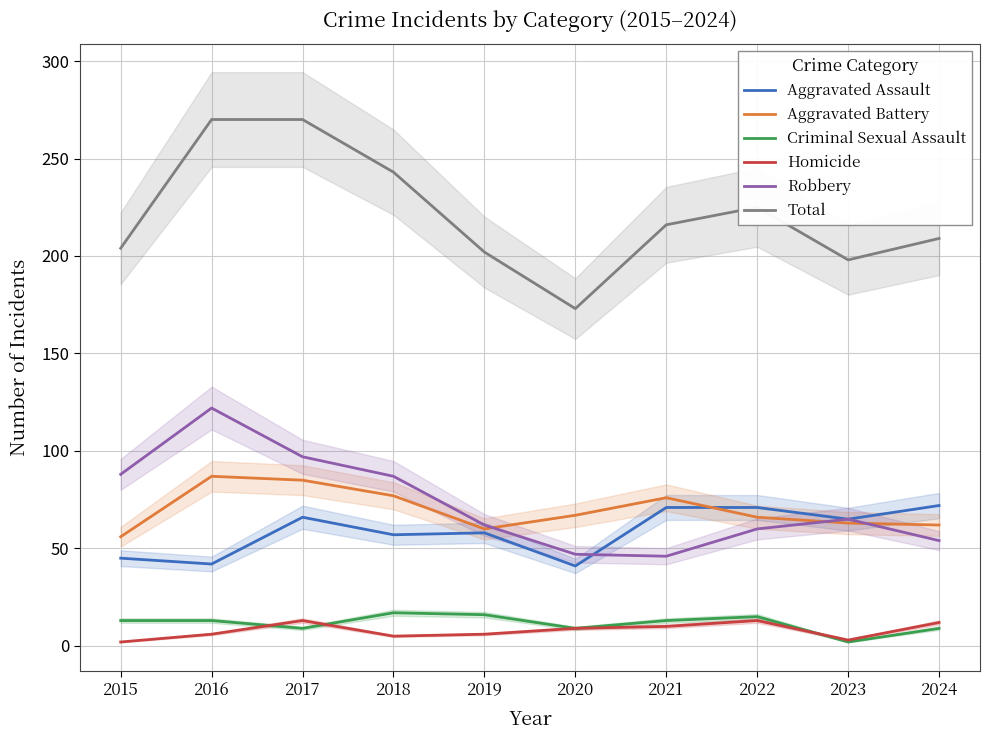

At how many categories does at least one series exceed 258?

2